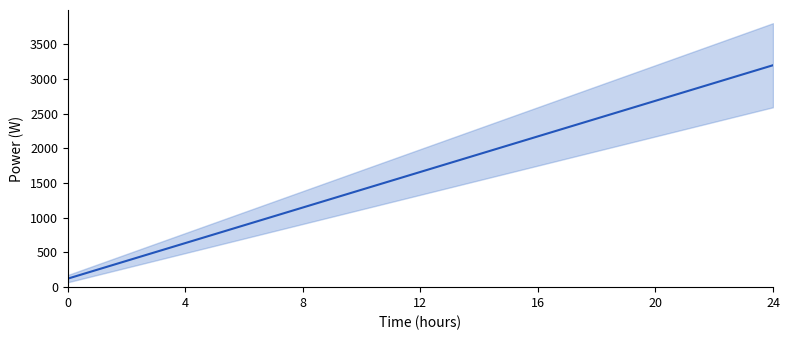

Reading right to left, what are all the values shown in this chart?

3200.0	3076.9	2953.8	2830.8	2707.7	2584.6	2461.5	2338.5	2215.4	2092.3	1969.2	1846.2	1723.1	1600.0	1476.9	1353.8	1230.8	1107.7	984.6	861.5	738.5	615.4	492.3	369.2	246.2	123.1